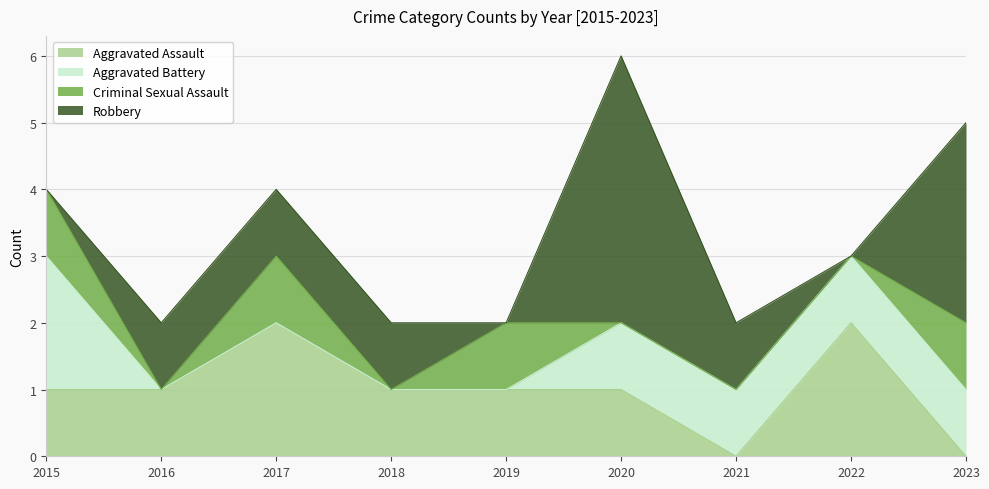

Which series ends up on top after the final intersection of Aggravated Battery and Criminal Sexual Assault?

Aggravated Battery